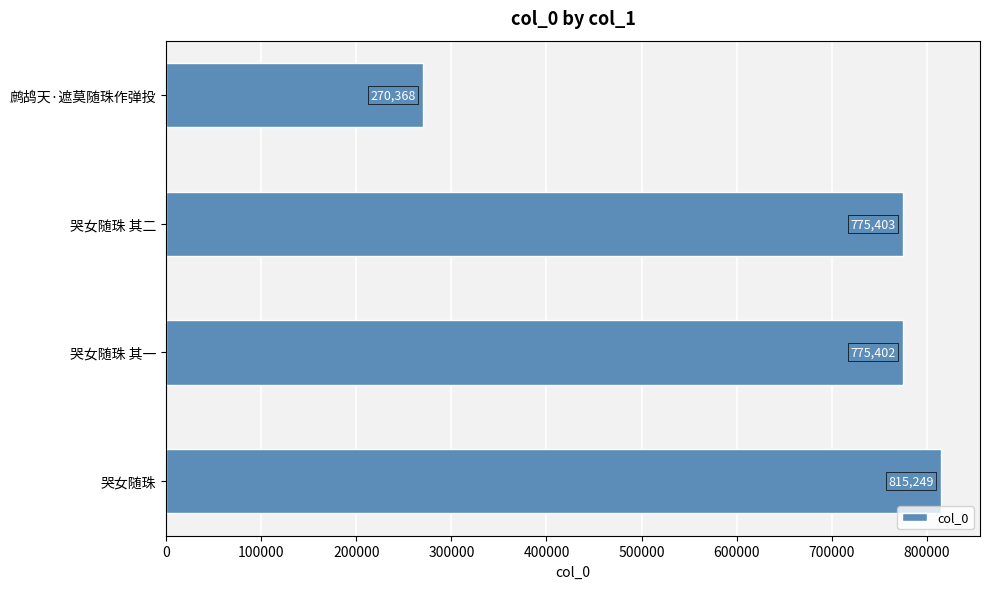

What is the change in value from 哭女随珠 其二 to 鹧鸪天·遮莫随珠作弹投?

-505035